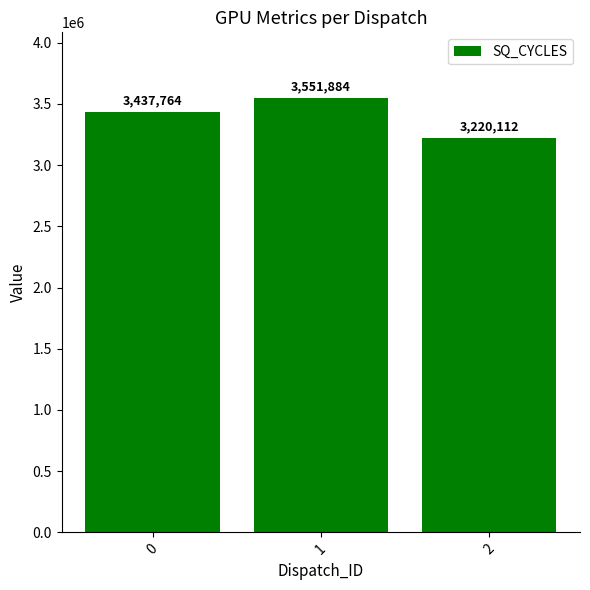

How many distinct data groups are displayed?

1